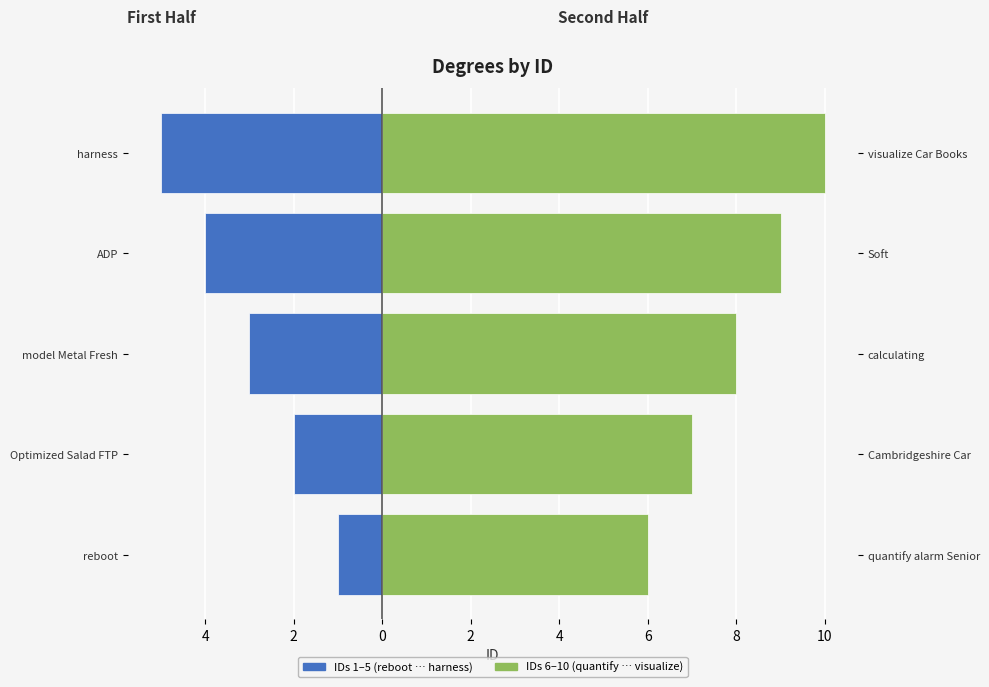

Which category has the lowest value in the quantify alarm Senior series?

reboot